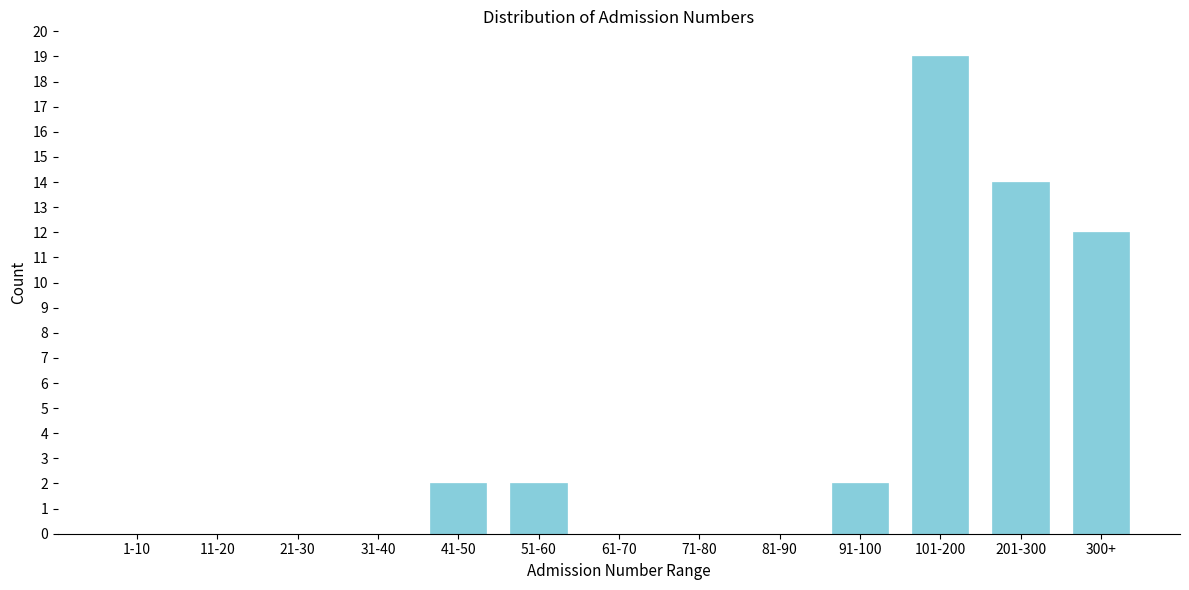

Reading left to right, what are all the values shown in this chart?

1-10=0	11-20=0	21-30=0	31-40=0	41-50=2	51-60=2	61-70=0	71-80=0	81-90=0	91-100=2	101-200=19	201-300=14	300+=12